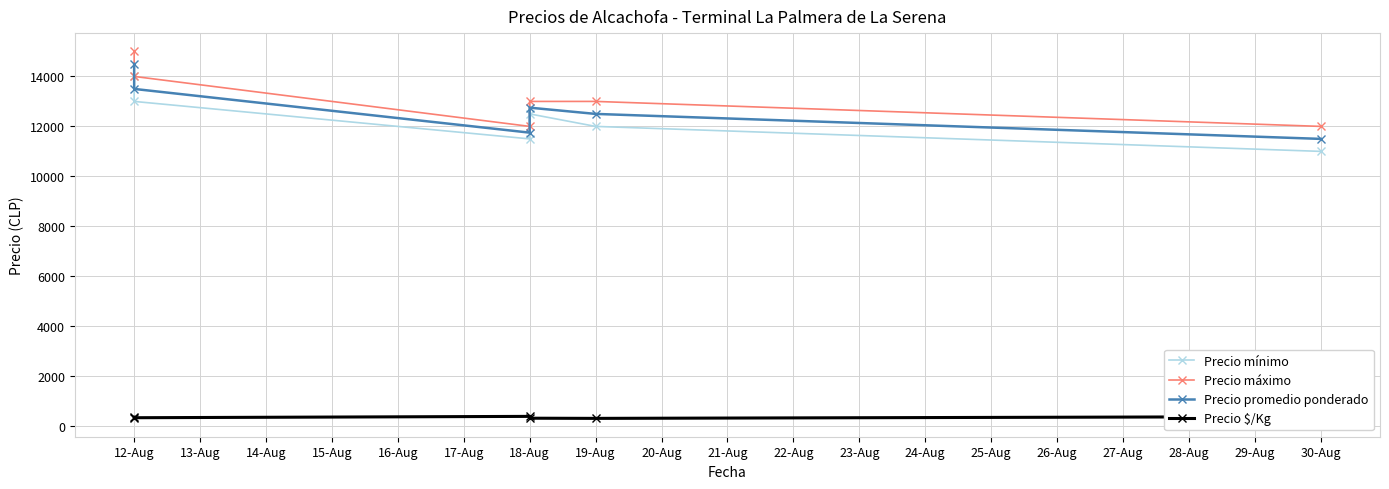

What is the greatest value displayed?

15000